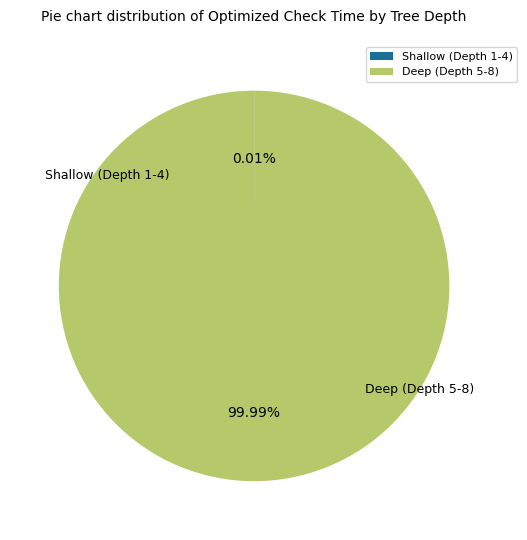

Is there a majority slice in this chart?

Yes